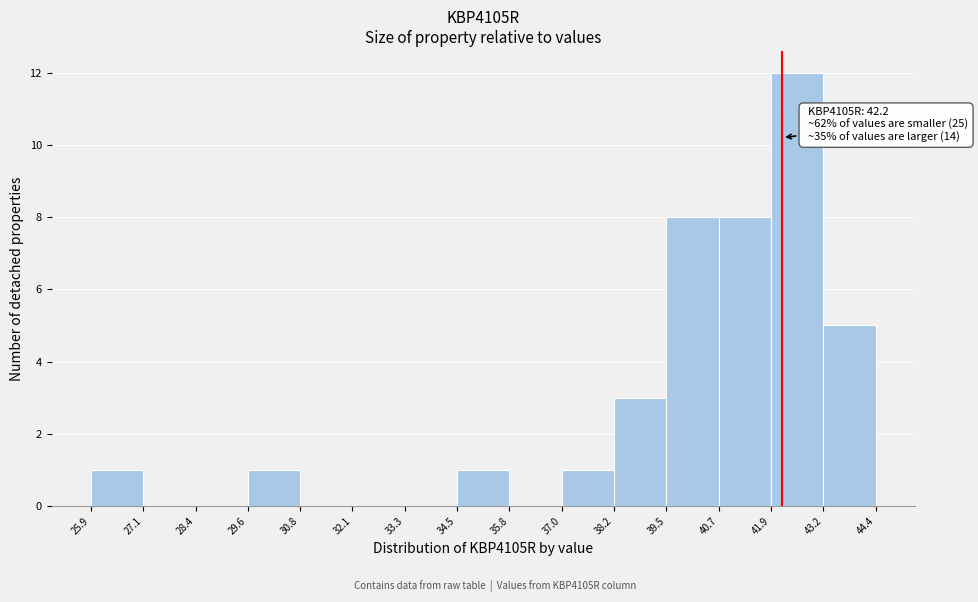

Over which range of the x-axis is the bar tallest?

41.9 to 43.2